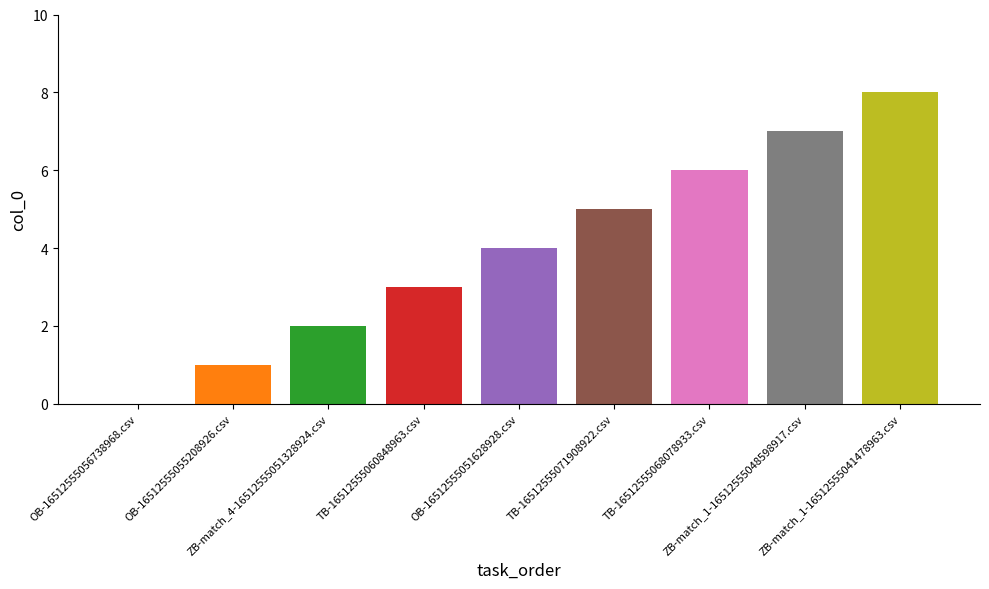

Reading left to right, list all the values displayed in this chart.

OB-16512555056738968.csv=0	OB-16512555055208926.csv=1	ZB-match_4-16512555051328924.csv=2	TB-16512555060848963.csv=3	OB-16512555051628928.csv=4	TB-16512555071908922.csv=5	TB-16512555068078933.csv=6	ZB-match_1-16512555048598917.csv=7	ZB-match_1-16512555041478963.csv=8